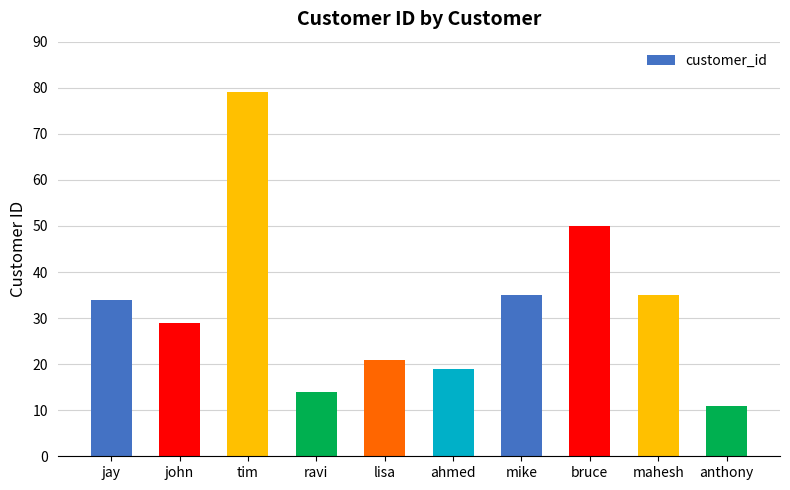

Which label corresponds to the smallest value in the chart?

anthony